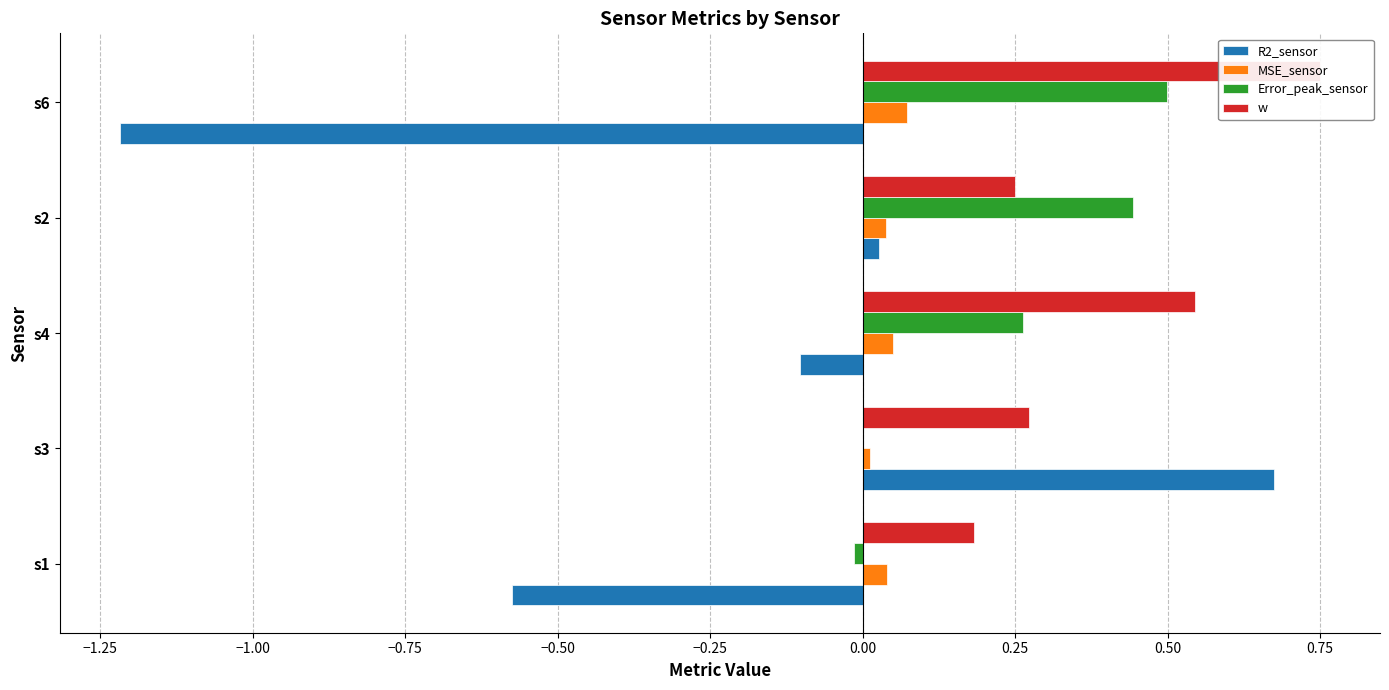

Which series has the largest total across all categories?

w